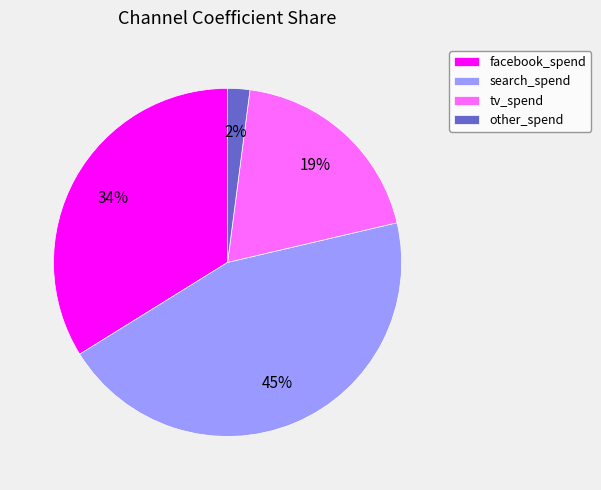

How many segments does this pie chart have?

4